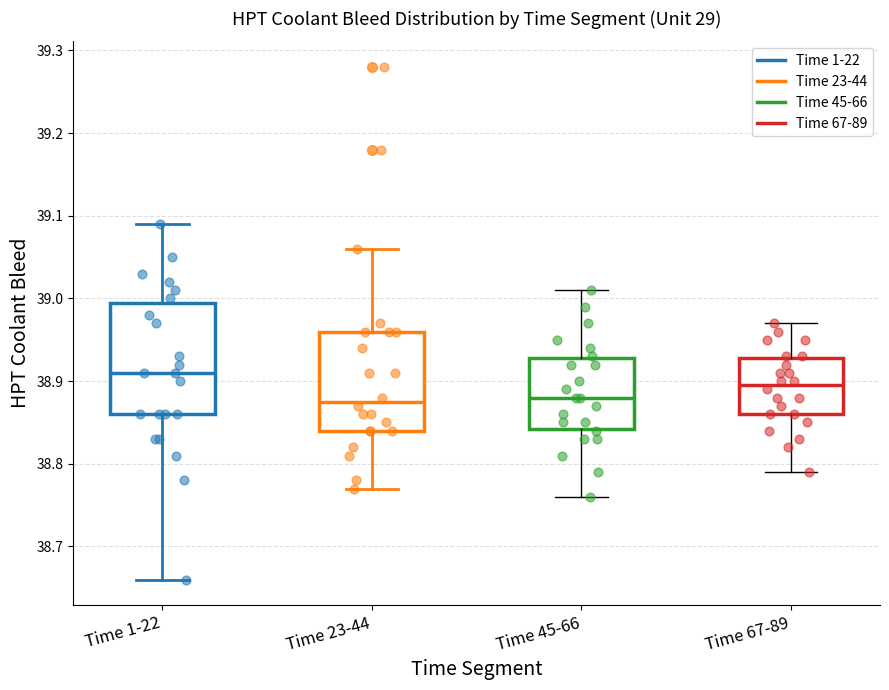

Which box is the tallest, from its lower edge to its upper edge?

Time 1-22